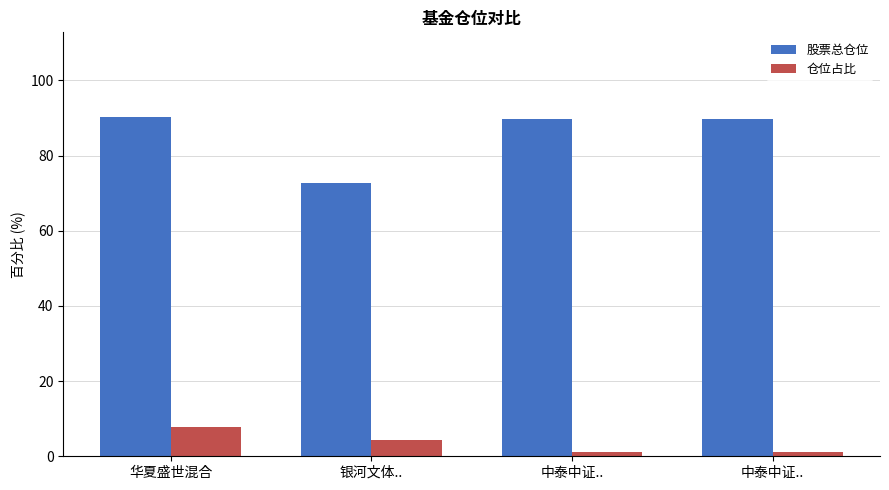

What is the label of the 4th bar from the left?

中泰中证..